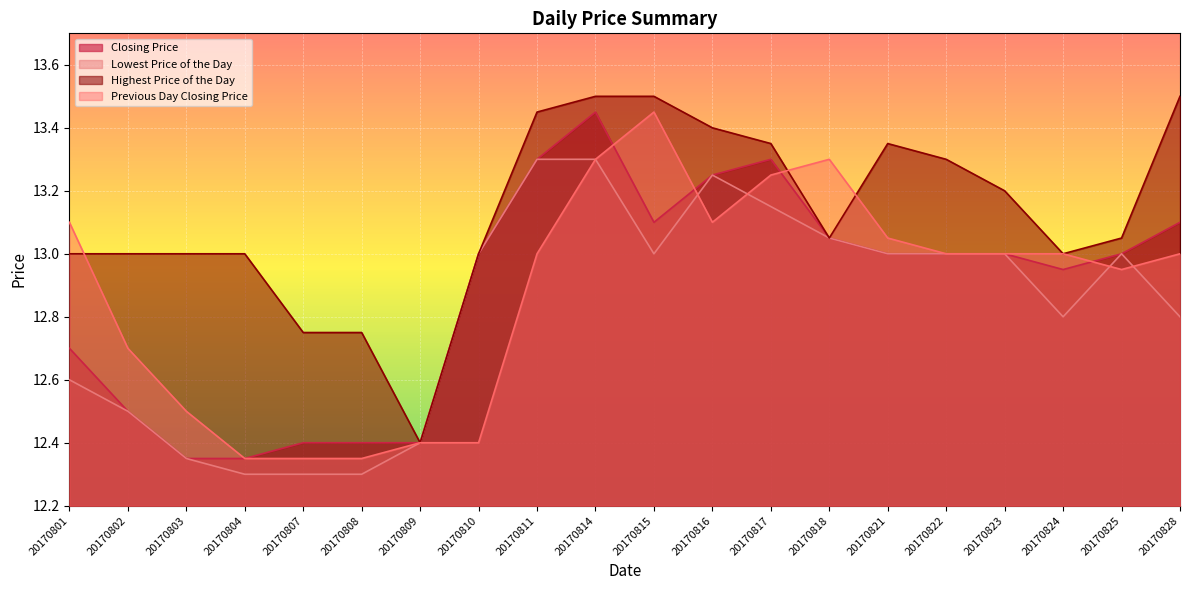

What is the total value across all series at 20170825?

52.0